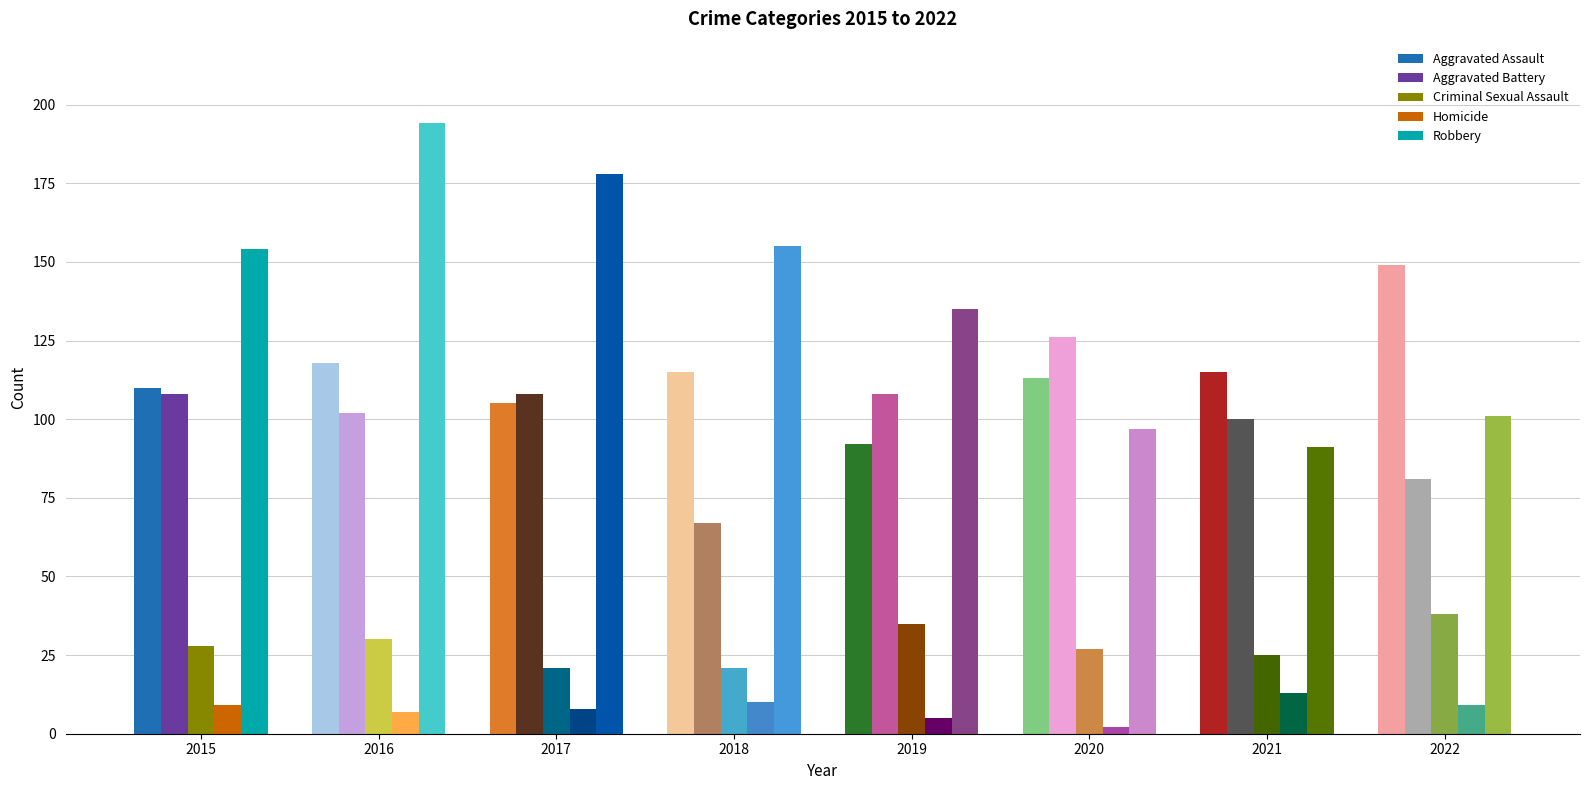

Reading left to right, transcribe all the data shown in this chart.

Aggravated Assault: 2015=110	2016=118	2017=105	2018=115	2019=92	2020=113	2021=115	2022=149
Aggravated Battery: 2015=108	2016=102	2017=108	2018=67	2019=108	2020=126	2021=100	2022=81
Criminal Sexual Assault: 2015=28	2016=30	2017=21	2018=21	2019=35	2020=27	2021=25	2022=38
Homicide: 2015=9	2016=7	2017=8	2018=10	2019=5	2020=2	2021=13	2022=9
Robbery: 2015=154	2016=194	2017=178	2018=155	2019=135	2020=97	2021=91	2022=101